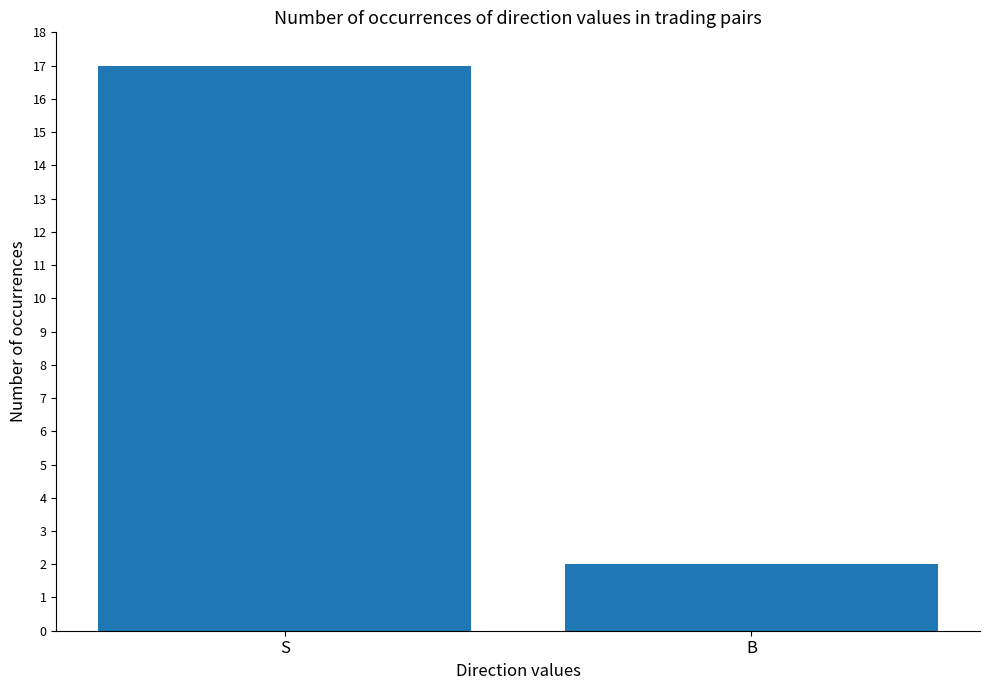

Reading left to right, list all the values displayed in this chart.

17	2